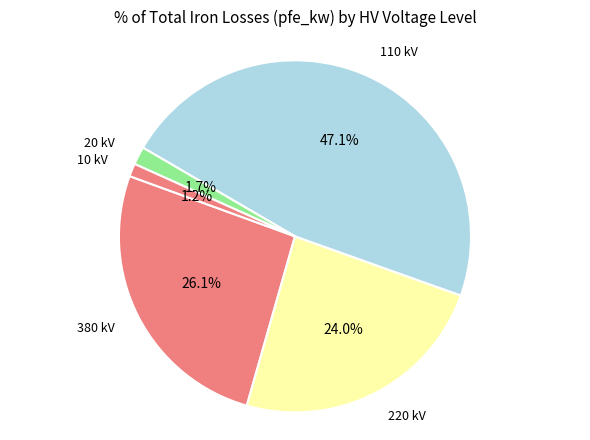

Does any single category account for the majority?

No